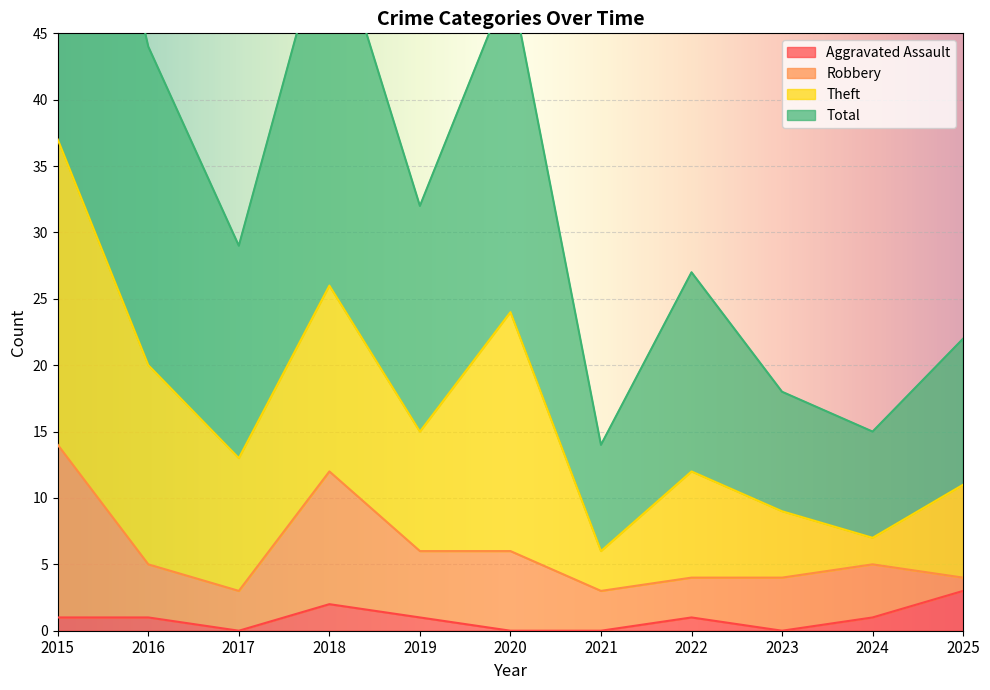

The Total series shows 22 at 2025. True or false?

True